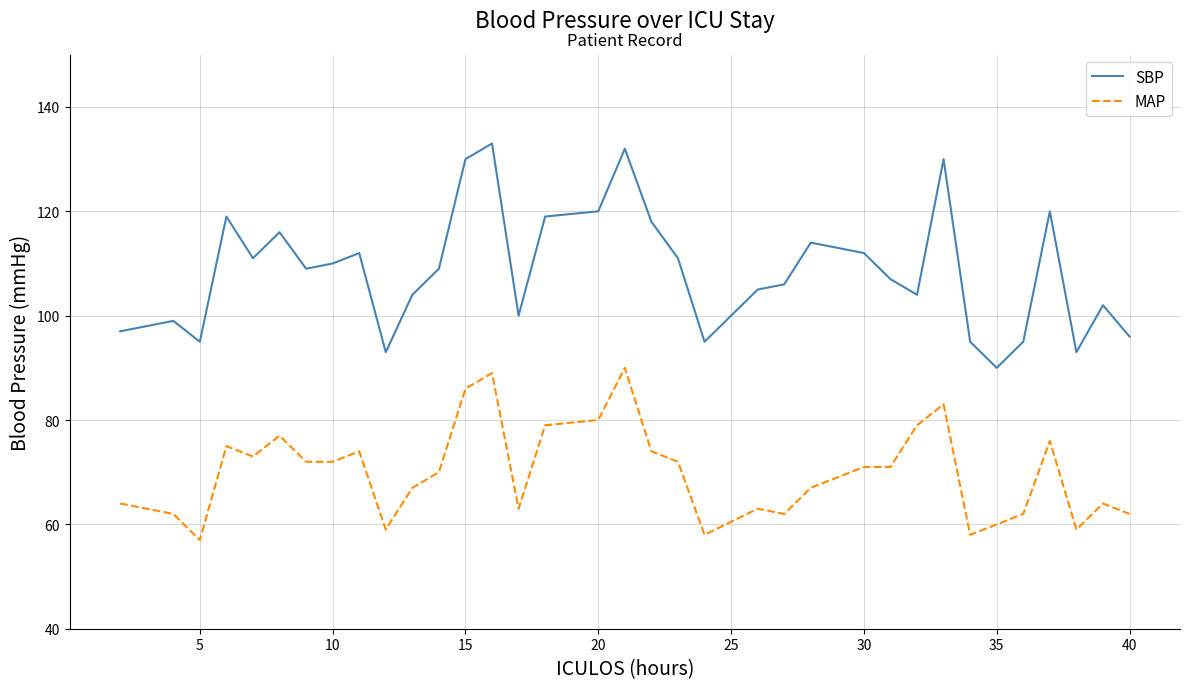

List the series in order of their overall mean, highest first.

SBP, MAP